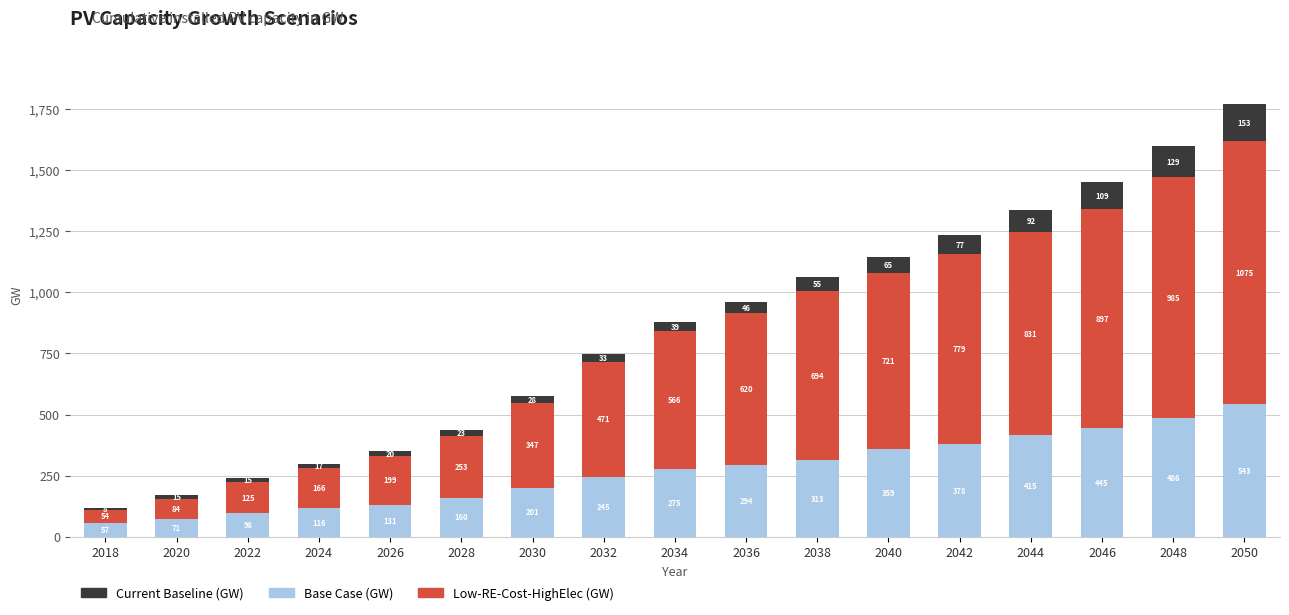

At which category is the sum across all series the highest?

2050